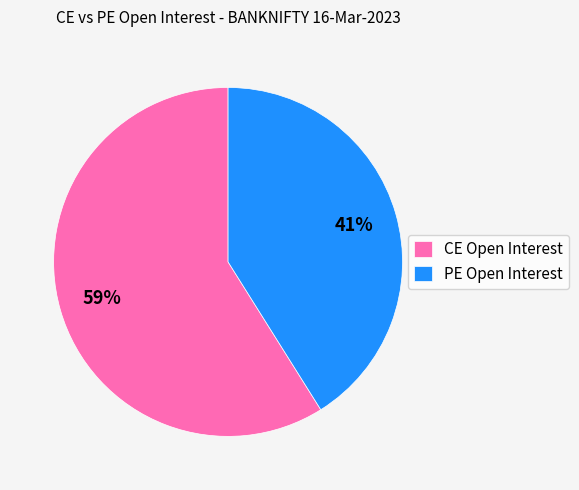

Which slice is the largest?

CE Open Interest